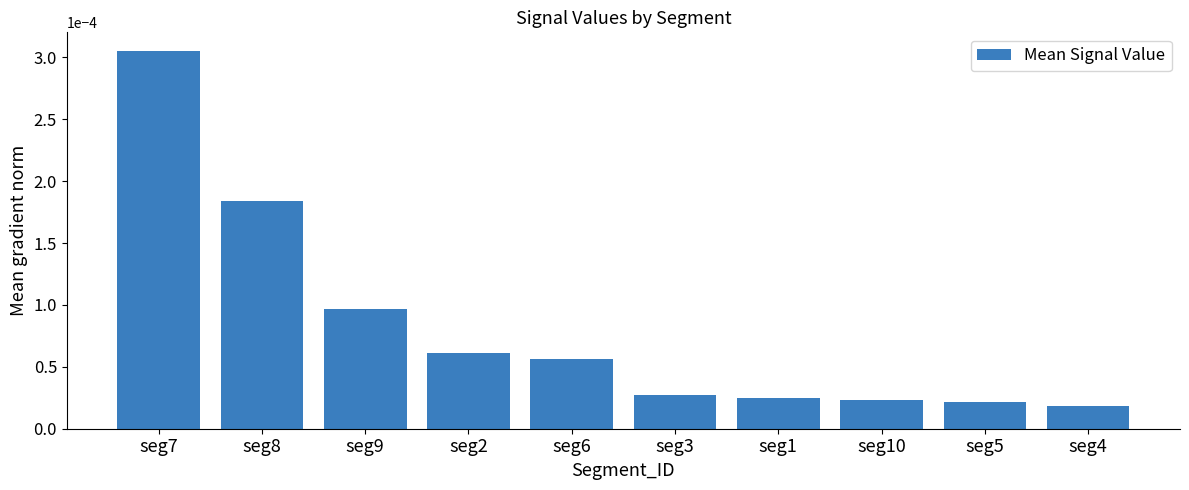

How many bars are there in total?

10